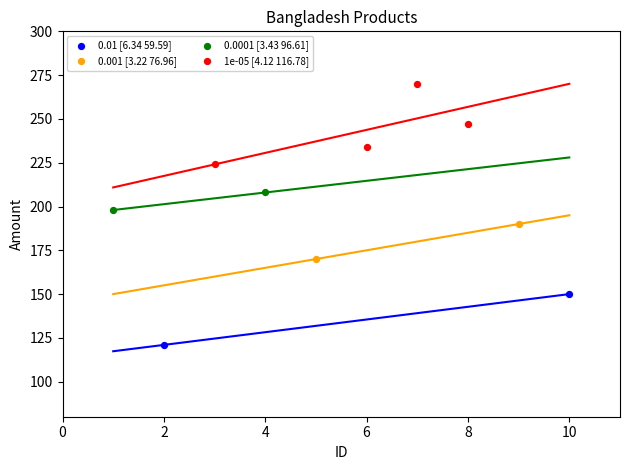

What are all the series names shown in the legend?

0.01 [6.34 59.59], 0.001 [3.22 76.96], 0.0001 [3.43 96.61], 1e-05 [4.12 116.78]